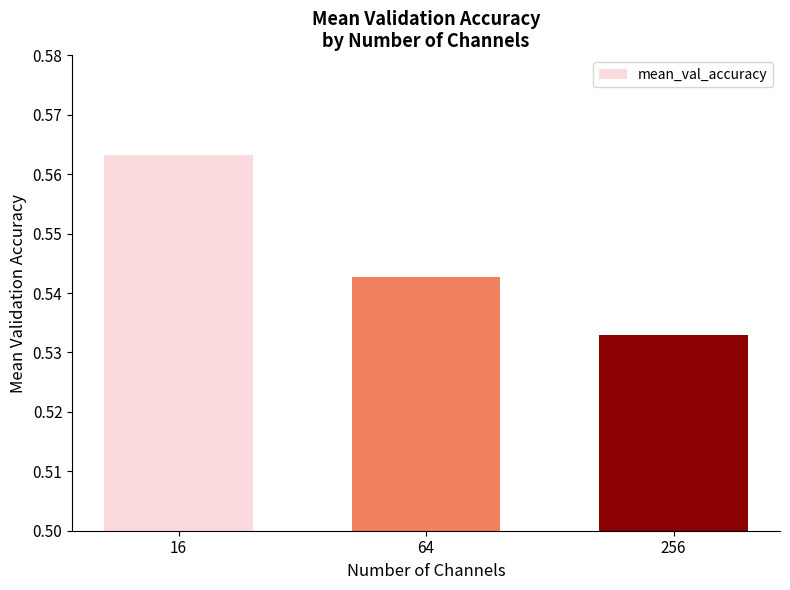

Is it true that the value at 64 is 0.8?

False